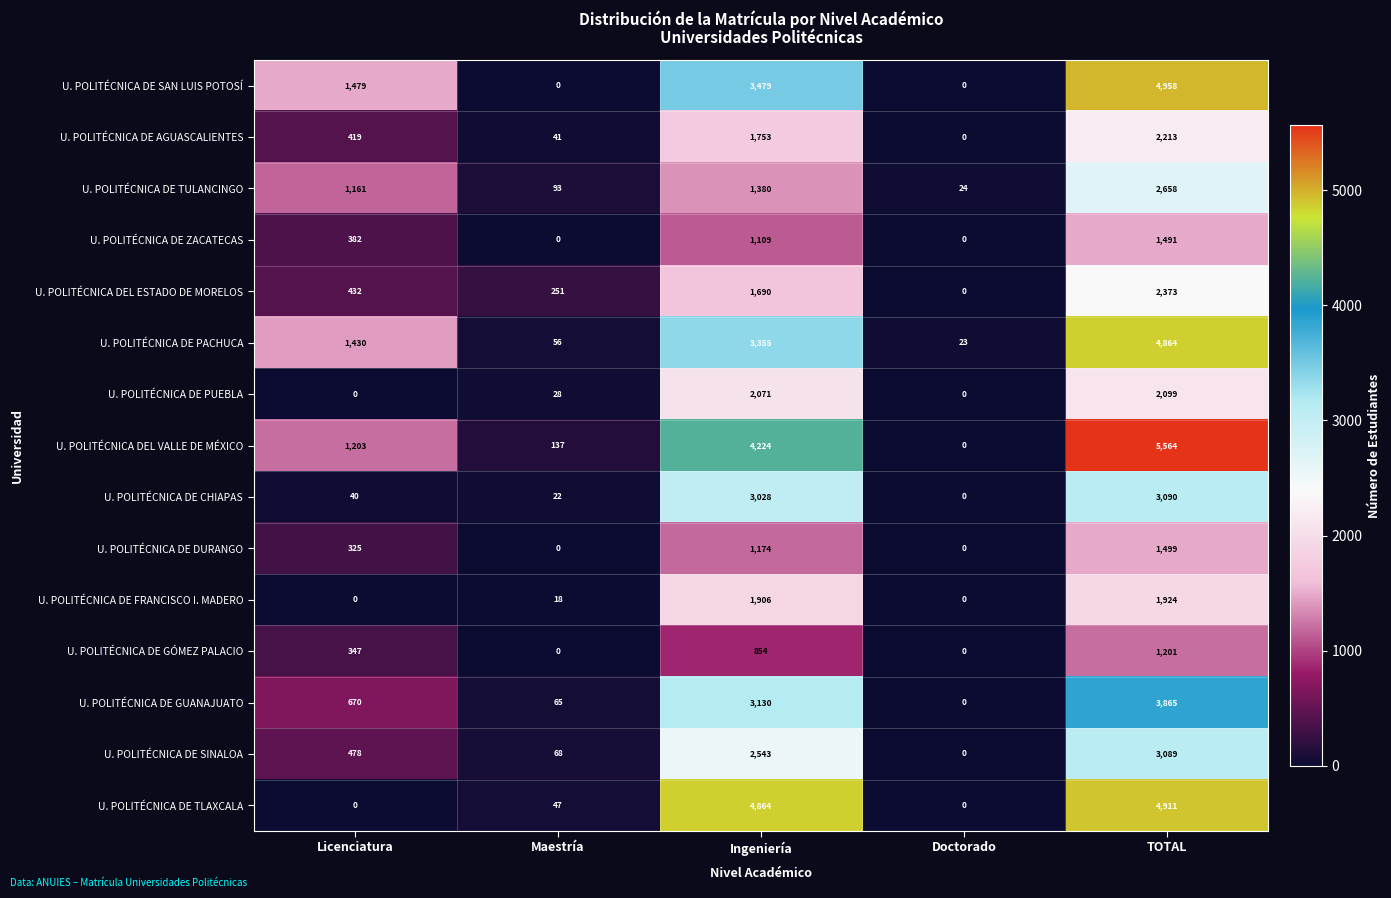

Which category has the lowest value in the U. POLITÉCNICA DEL ESTADO DE MORELOS series?

Doctorado